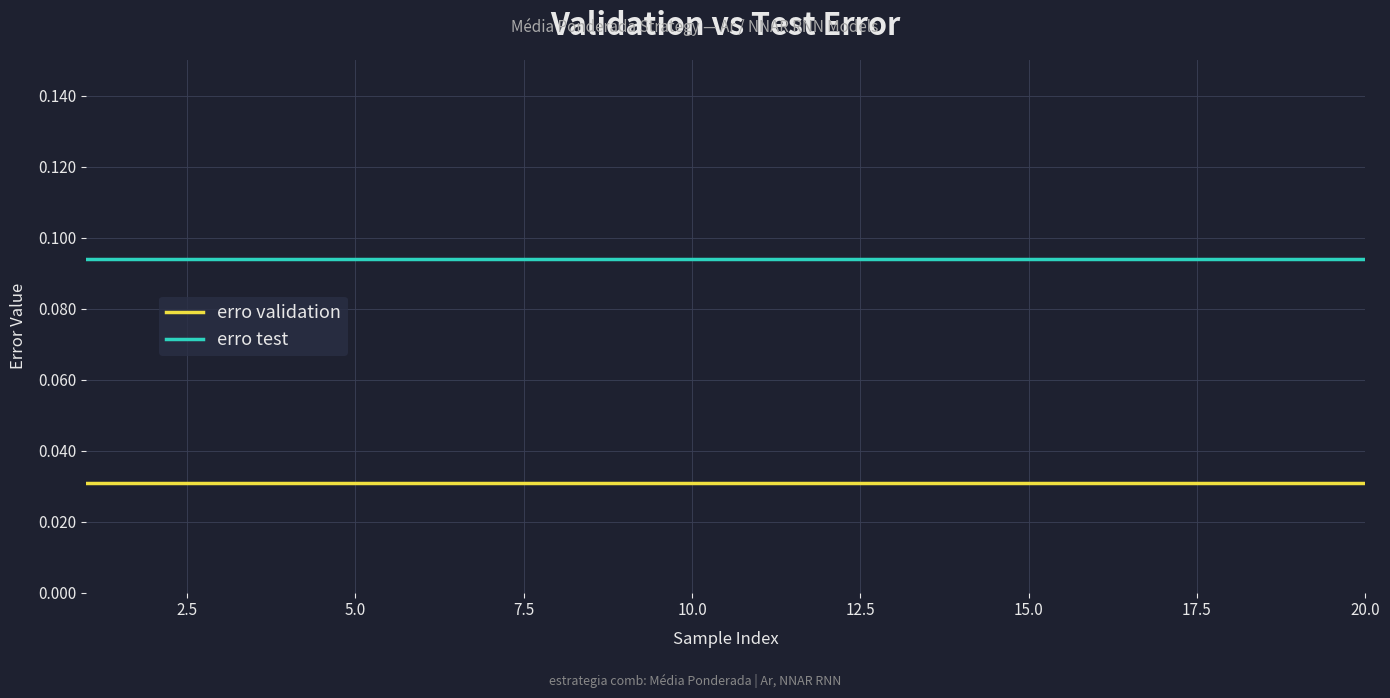

True or false: erro test and erro validation intersect in this chart.

False